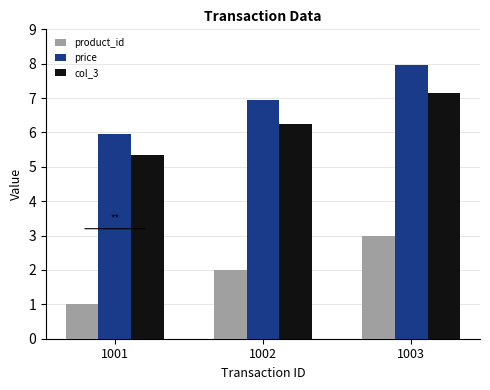

What is the smallest value displayed?

1.0